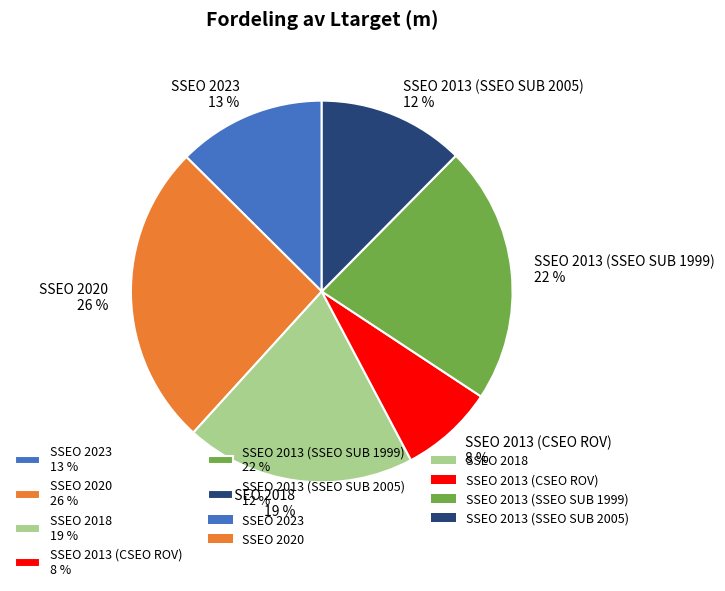

How many slices are in this pie chart?

6